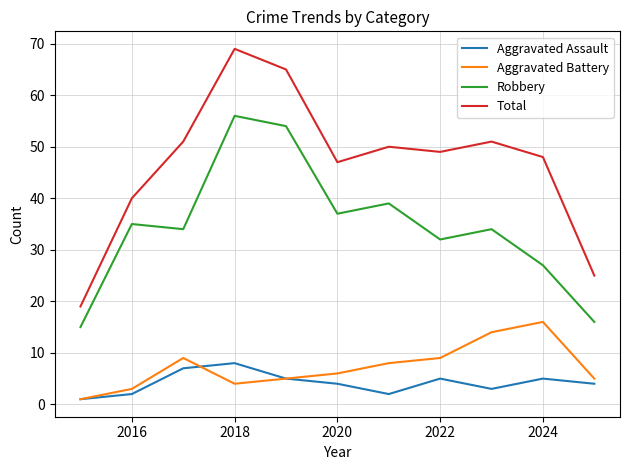

What is the maximum value shown in the chart?

69